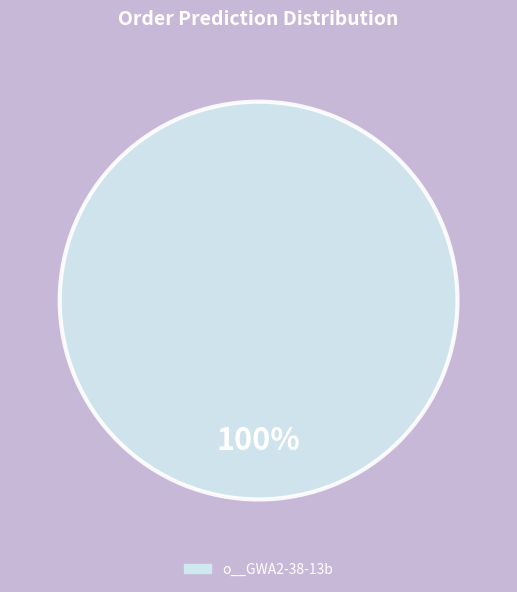

Is there a majority slice in this chart?

Yes